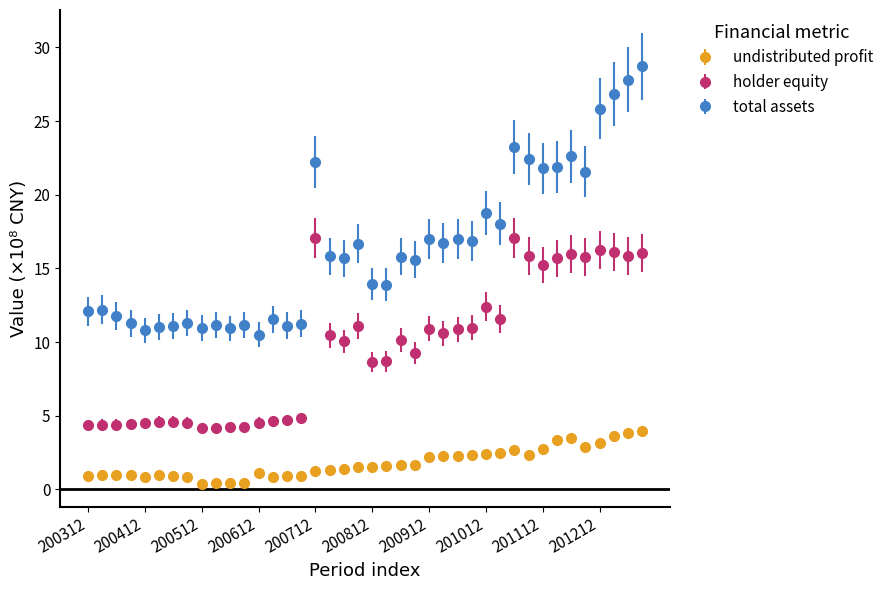

What are all the series names shown in the legend?

undistributed profit, holder equity, total assets